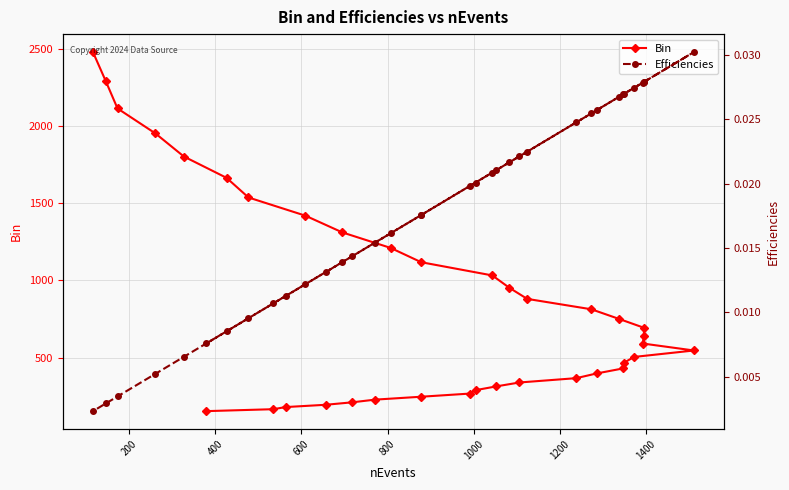

What are all the series names shown in the legend?

Bin, Efficiencies